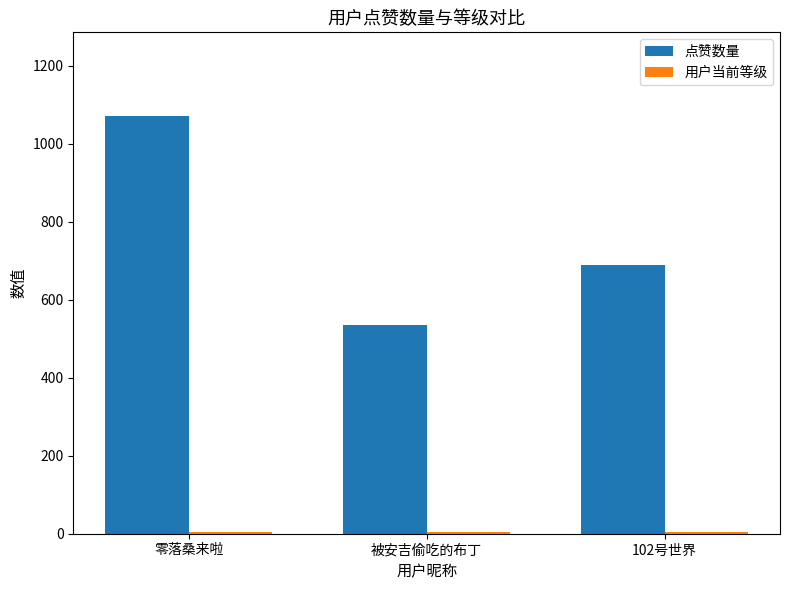

Count the number of data series in this chart.

2